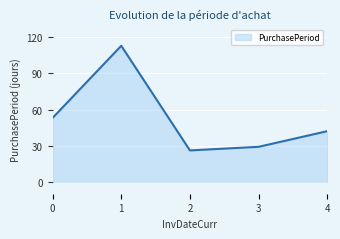

List the labels in order of value, smallest first.

2, 3, 4, 0, 1